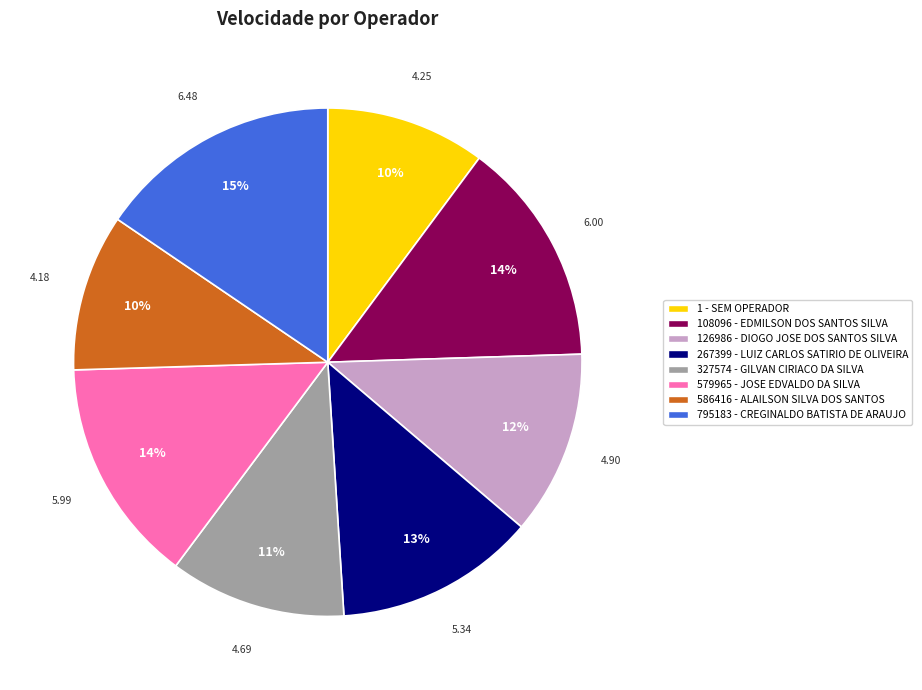

Approximately how many times larger is the value at 586416 - ALAILSON SILVA DOS SANTOS compared to 267399 - LUIZ CARLOS SATIRIO DE OLIVEIRA?

0.8